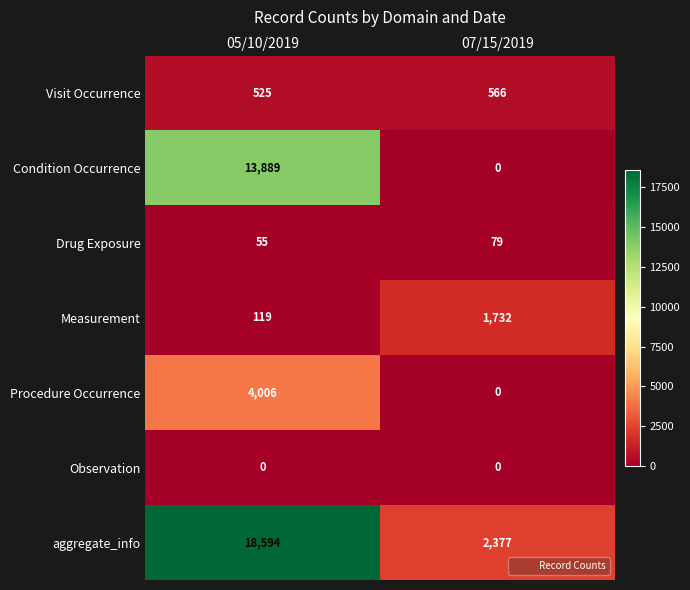

What is the difference between the maximum and minimum values in the Procedure Occurrence series?

4006